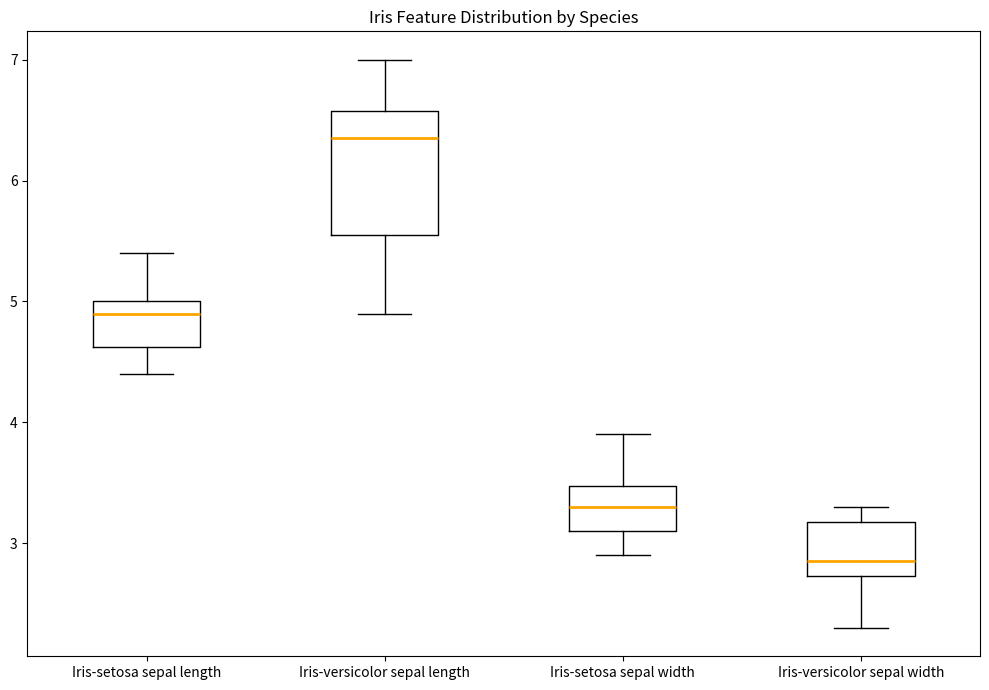

Where is the lower edge of the box for Iris-versicolor sepal width on the y-axis? The values are not printed on the chart, so give them approximately, as read against the axis.

2.7